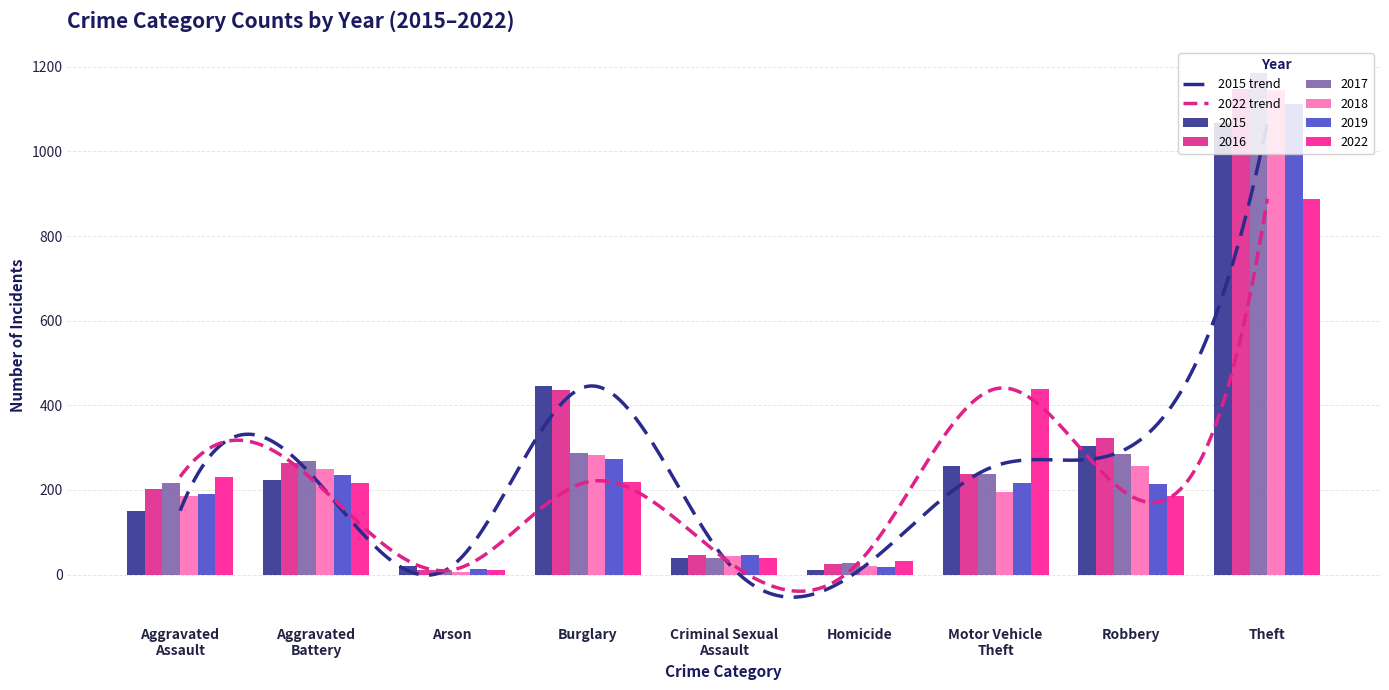

At how many categories does at least one series exceed 288?

4